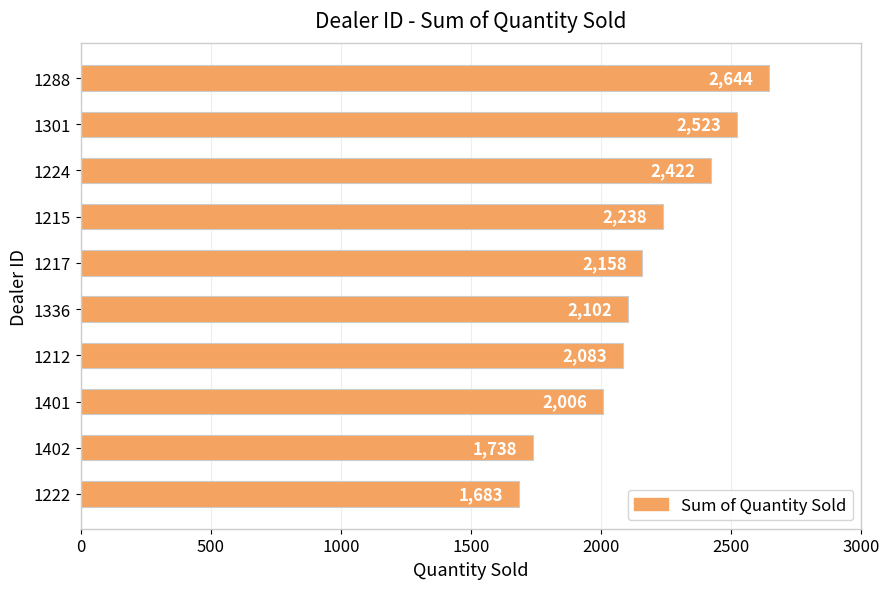

How many bars are there in total?

10